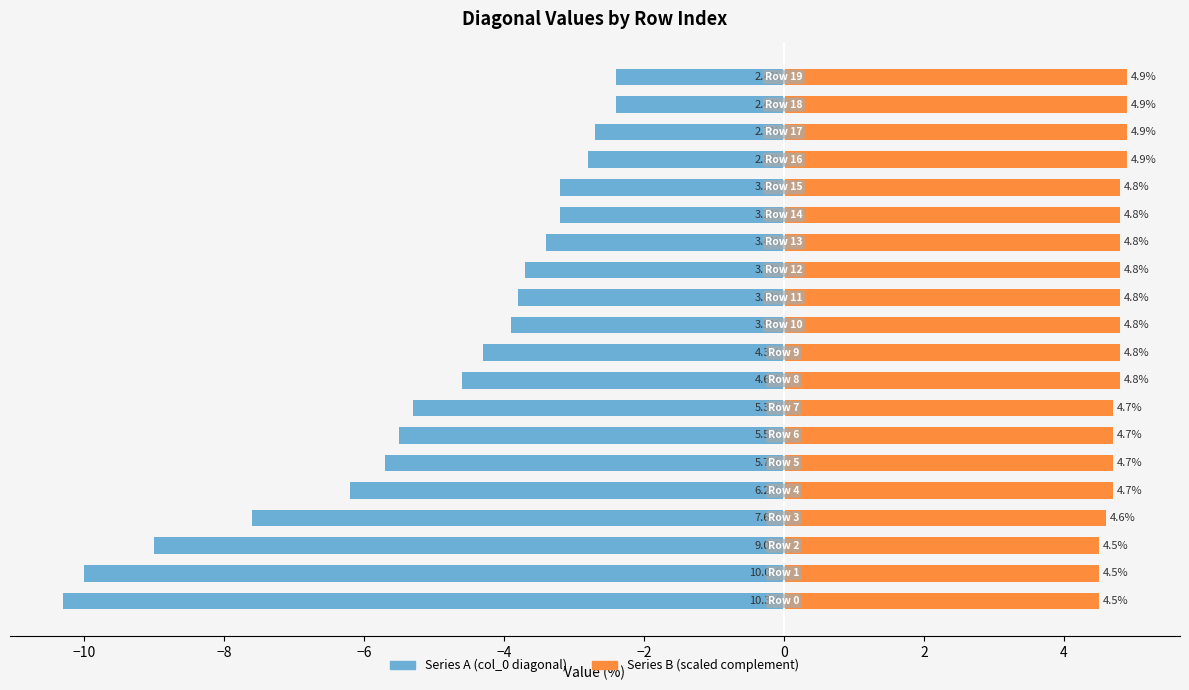

How many data points does each series have?

20